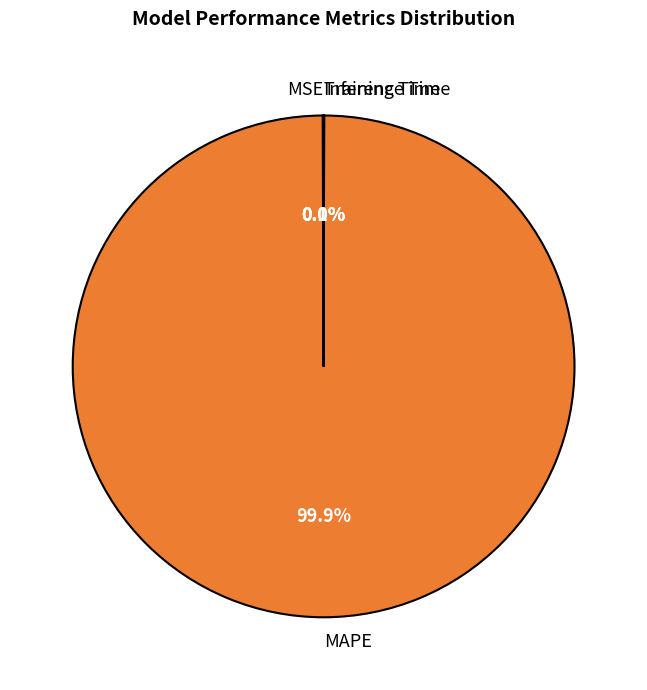

Which category accounts for the majority?

MAPE